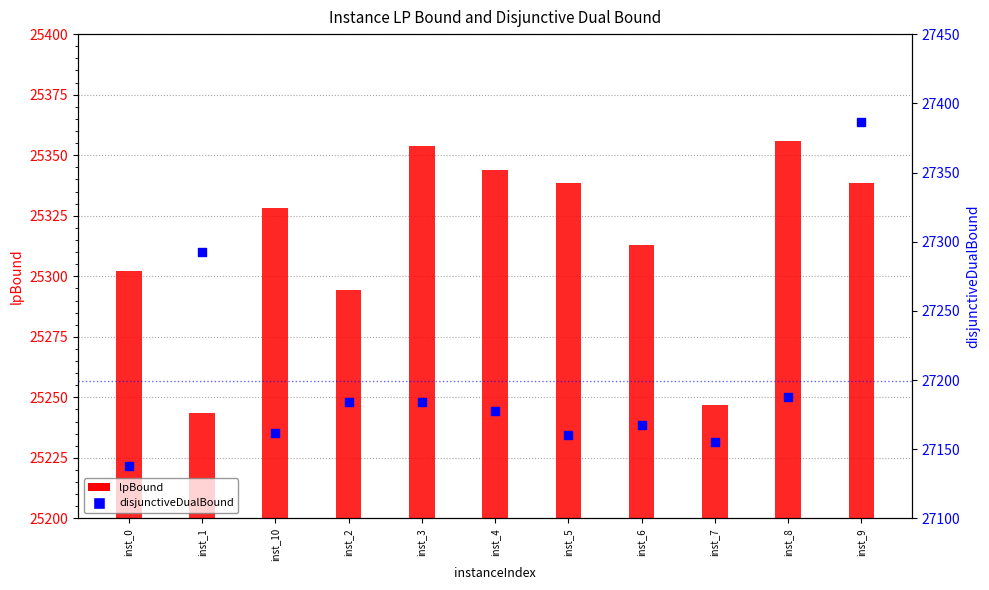

Which series has the largest total across all categories?

disjunctiveDualBound